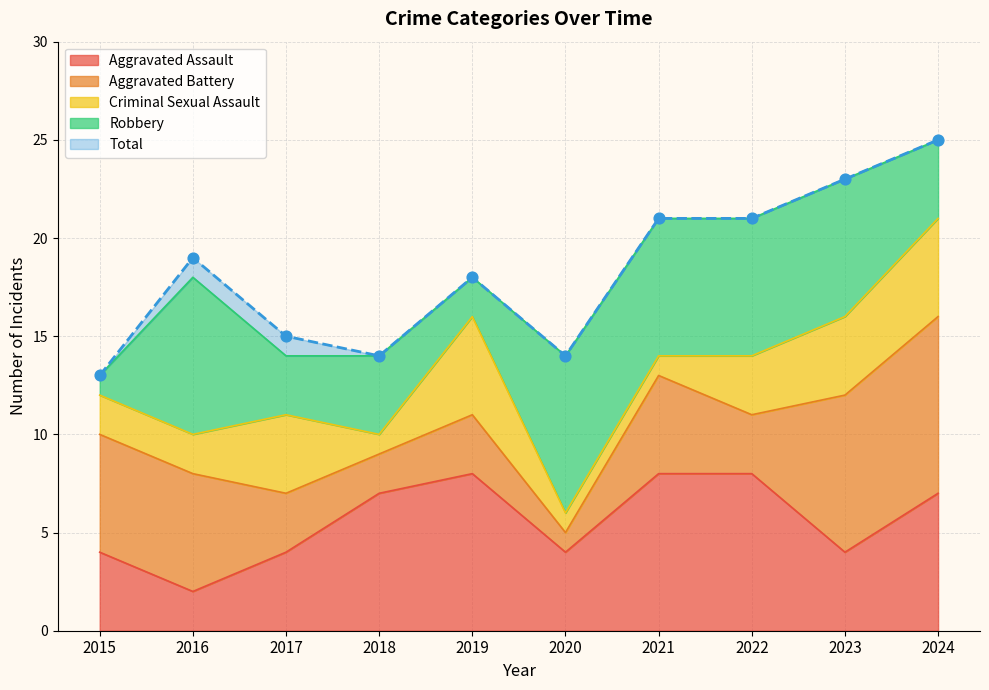

Which series has the largest total across all categories?

Total